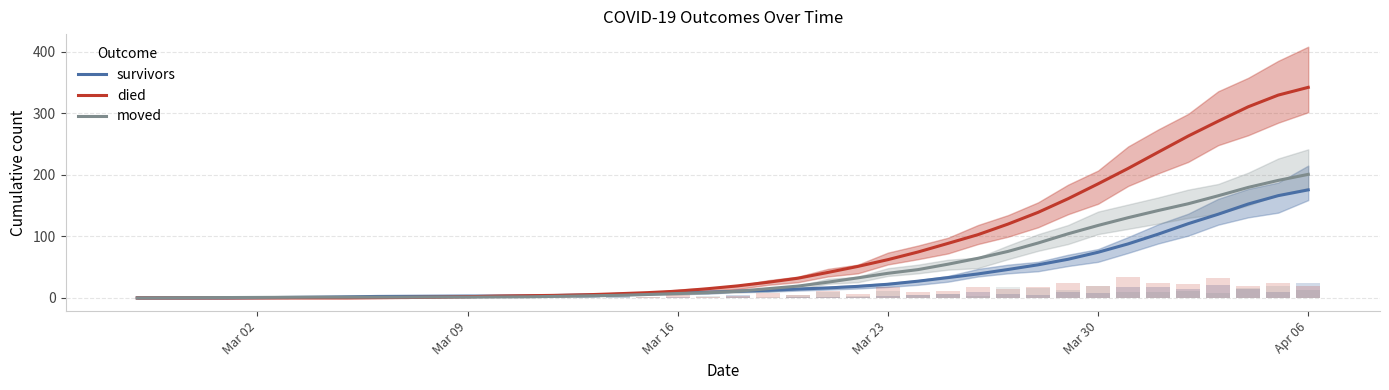

True or false: survivors has a value of 37.4 at Mar 23.

False